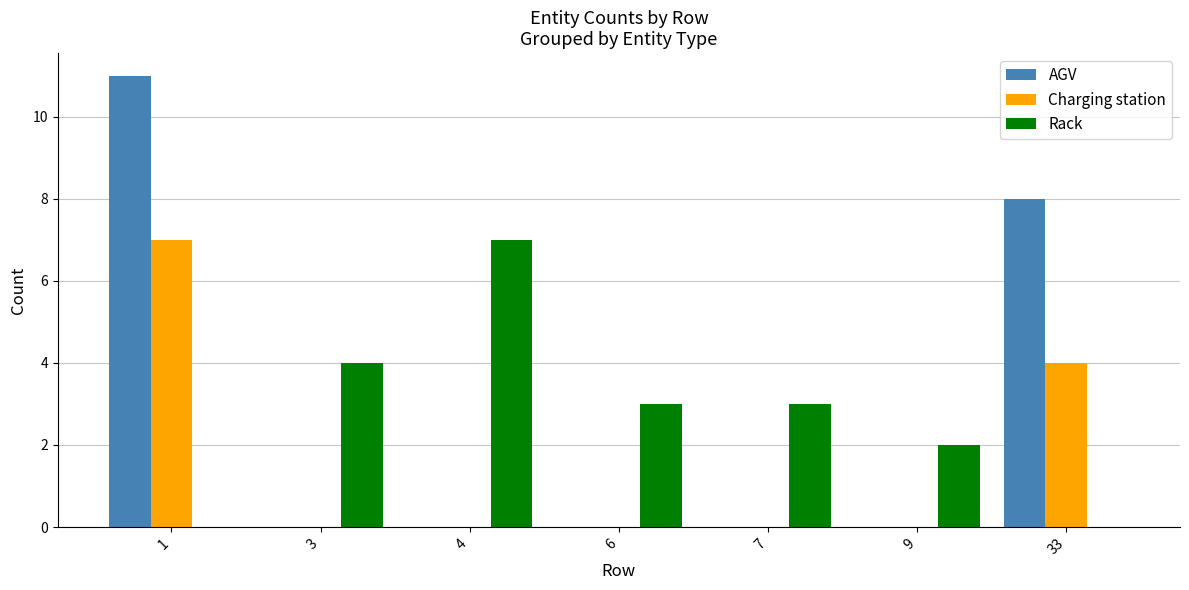

Count the AGV values in the range 0 to 8.

6